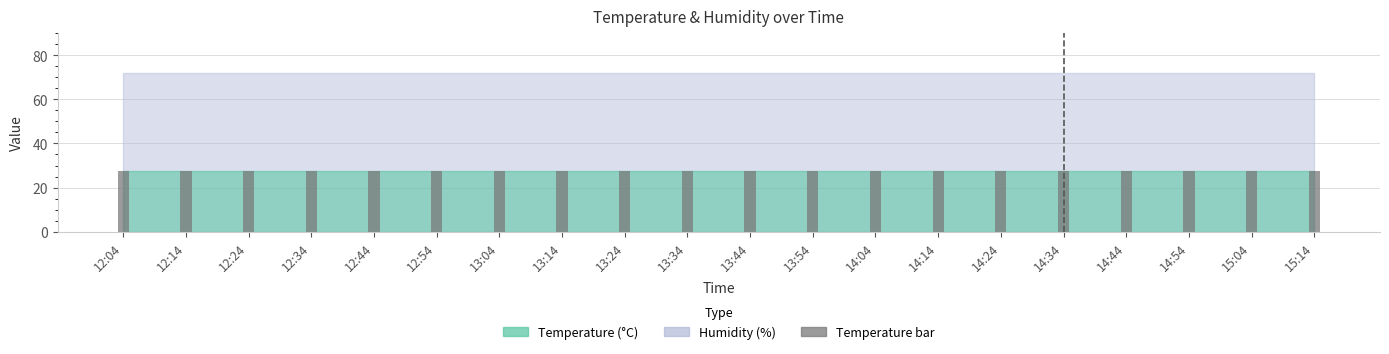

The Temperature series shows 27.5 at 13:34. True or false?

True